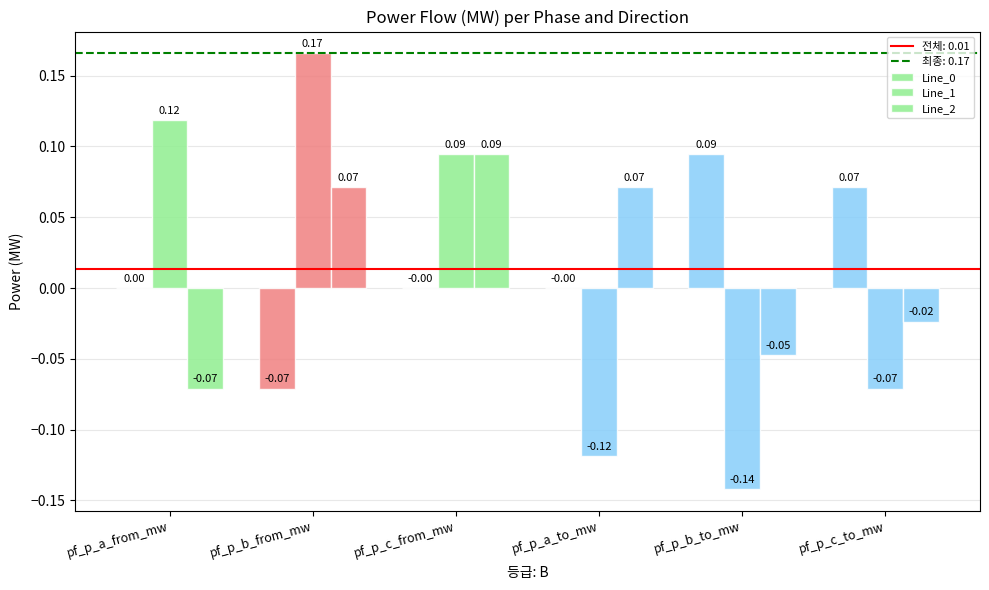

How many groups of bars are there?

6